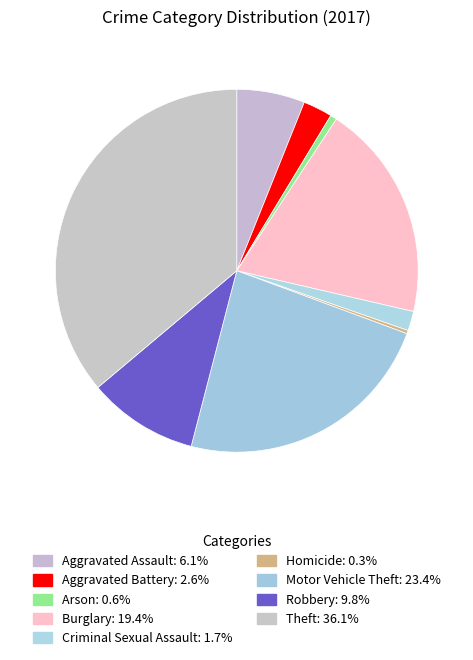

To the nearest percent, what is the difference between the Aggravated Assault and Aggravated Battery slice percentages?

3%